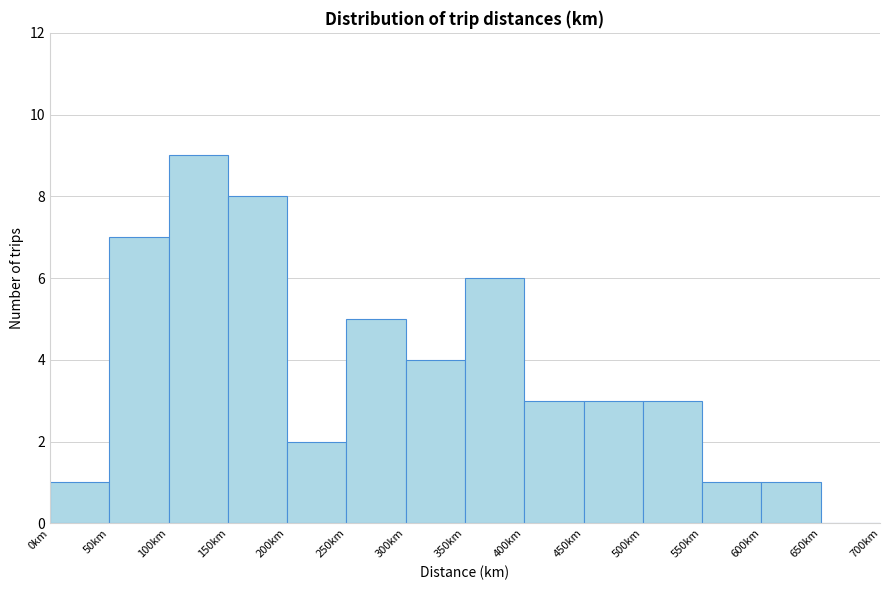

How tall is the bar that spans 200 to 250 on the x-axis? The values are not printed on the chart, so give them approximately, as read against the axis.

2